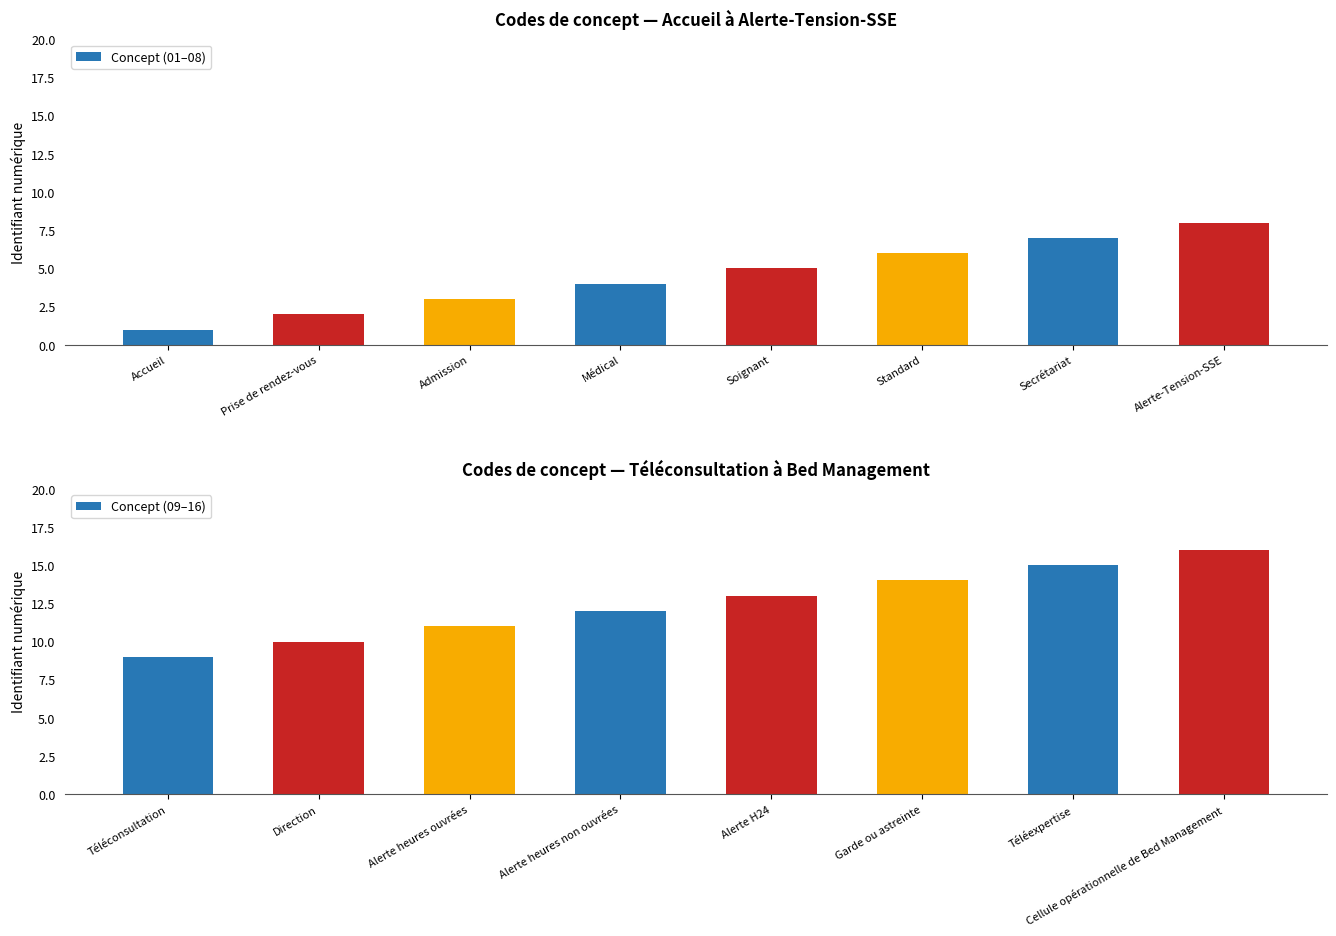

List the series in order of their overall mean, lowest first.

Concept (01–08), Concept (09–16)